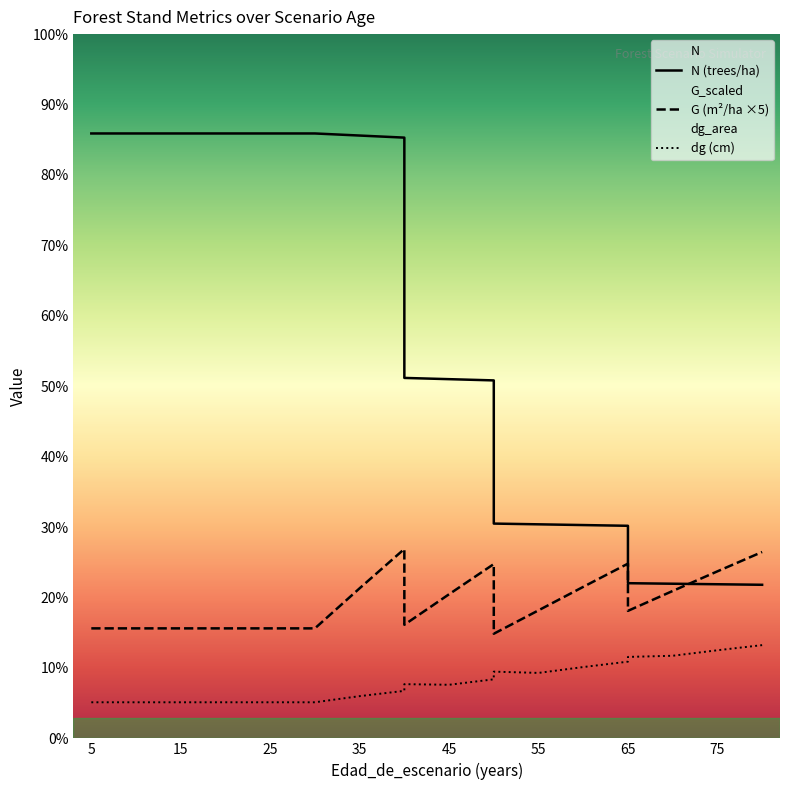

At which label does N first exceed 214?

5